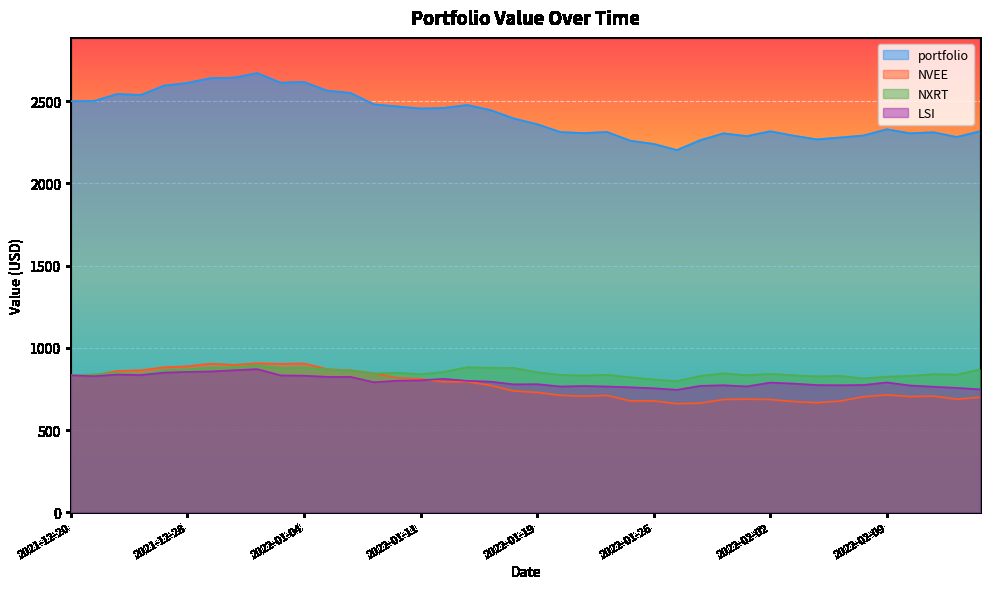

What is the difference between the portfolio values at 2022-01-18 and 2021-12-28?

216.1